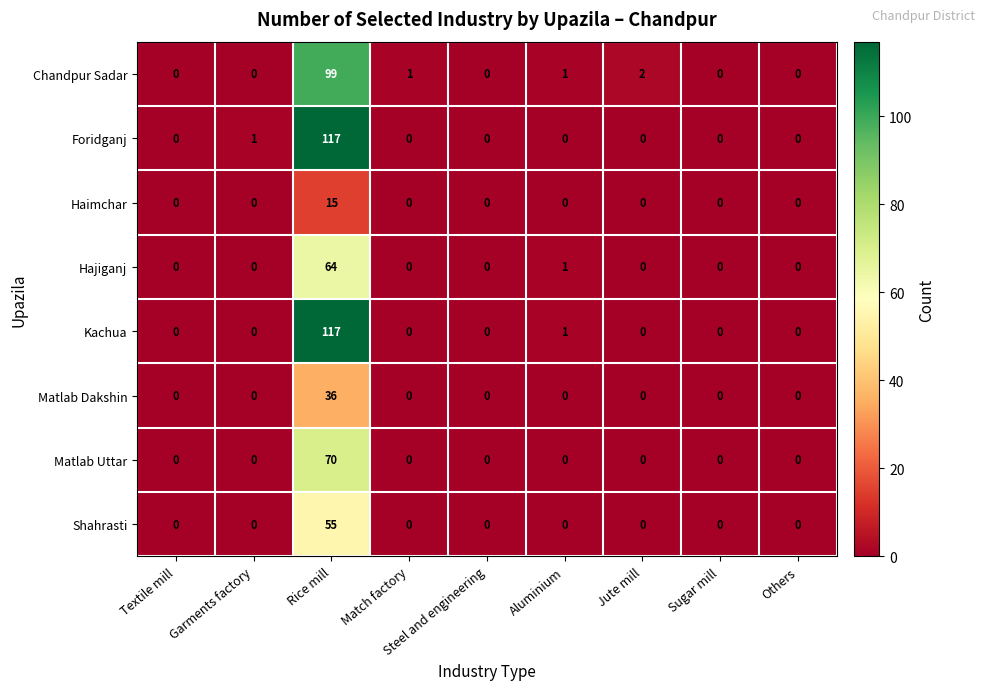

What is the average value of the Chandpur Sadar series?

11